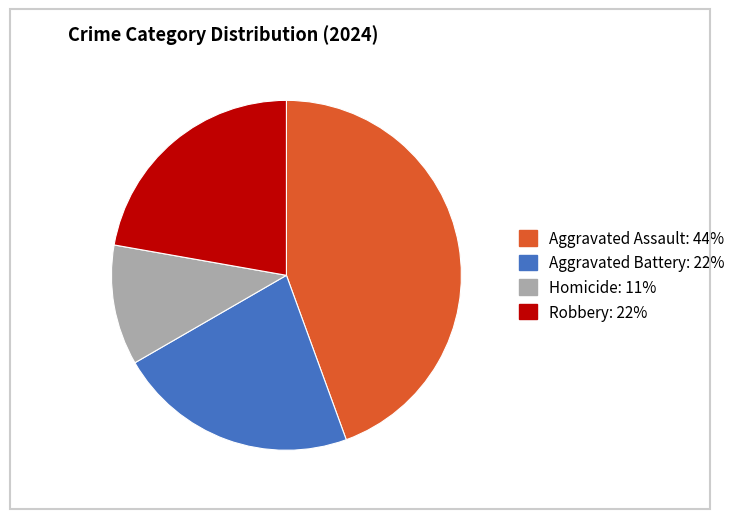

How many slices are in this pie chart?

4